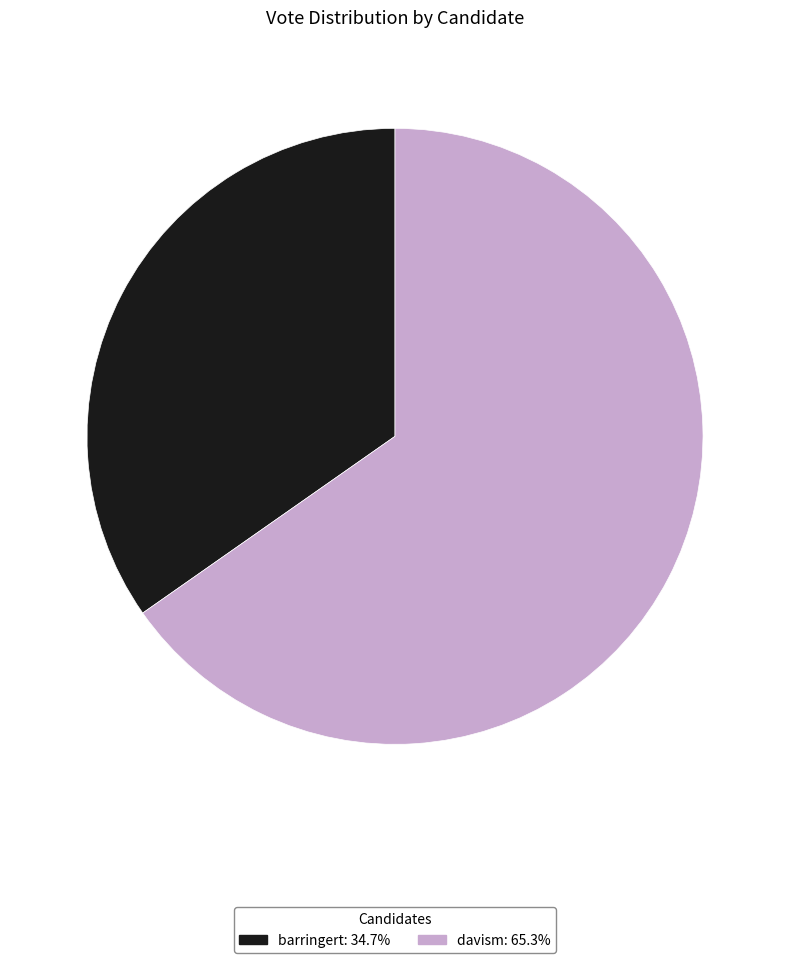

Does davism represent more than half of the total?

Yes